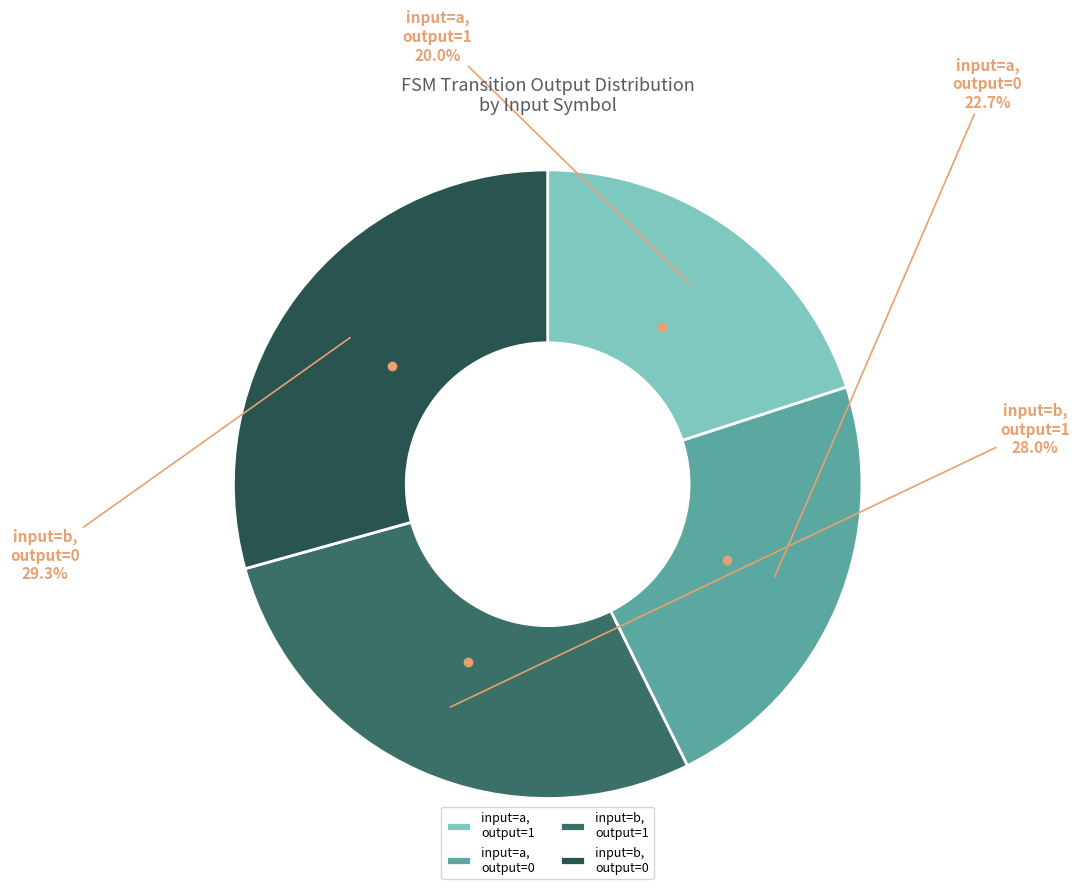

Is there a majority slice in this chart?

No